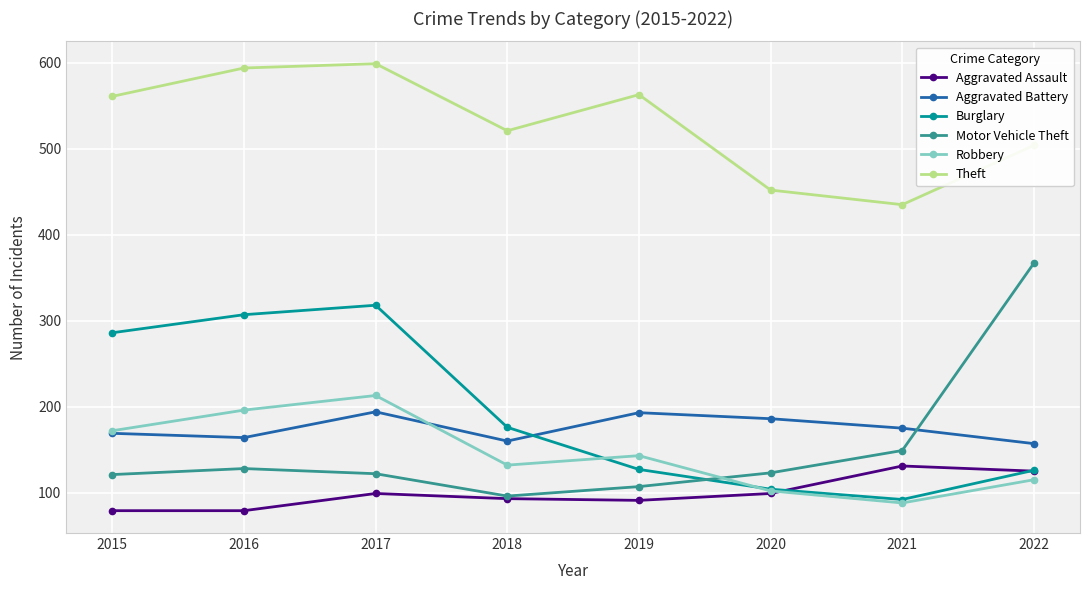

What value does the Robbery series have at 2019?

143